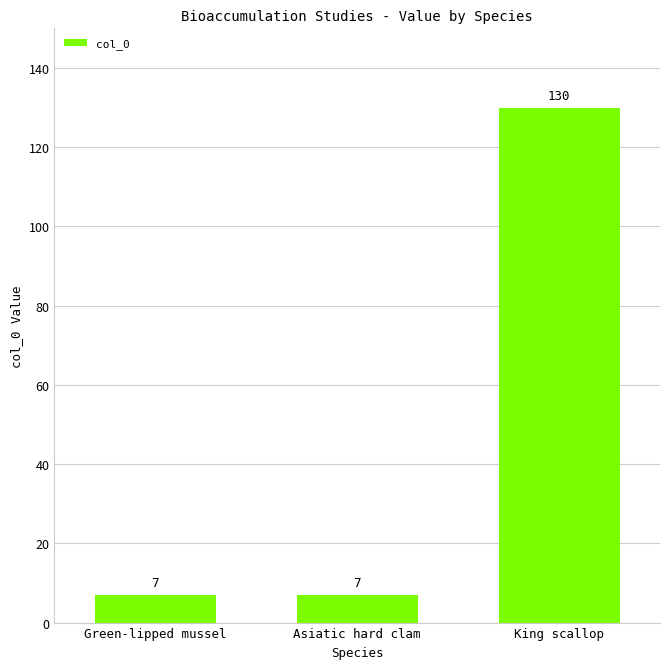

True or false: the data shows 7 at Green-lipped mussel.

True